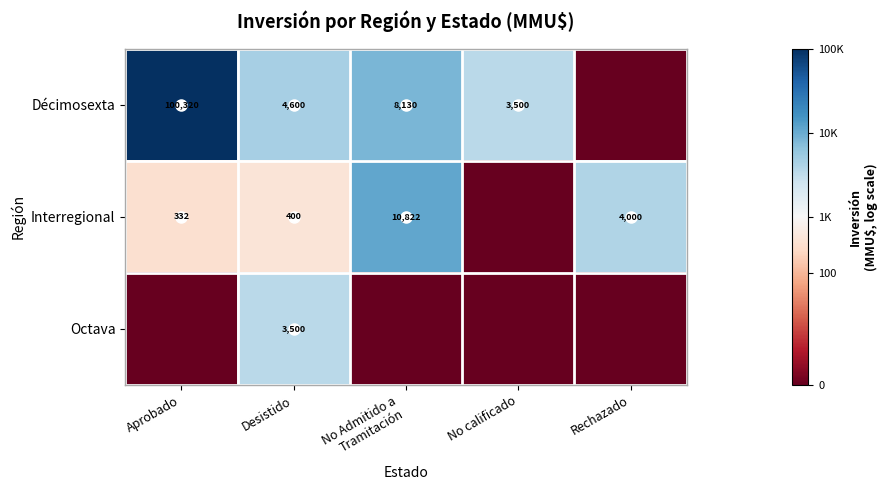

Is it true that Décimosexta equals 3500 at No calificado?

True